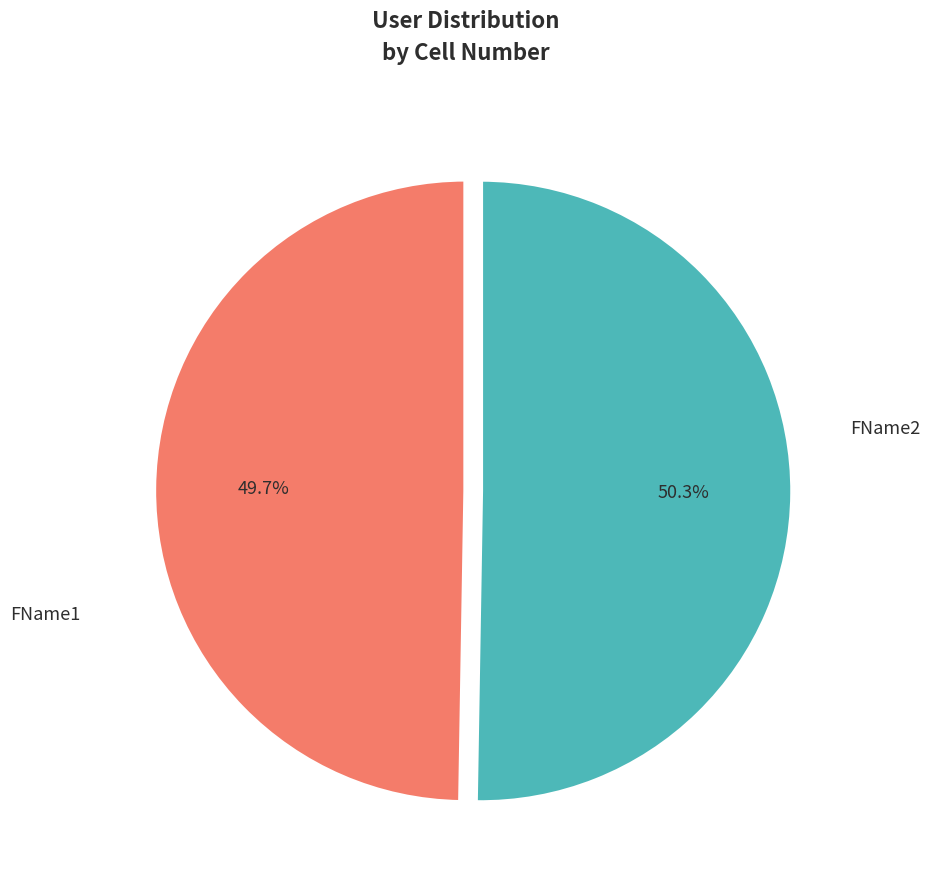

Is there a majority slice in this chart?

Yes